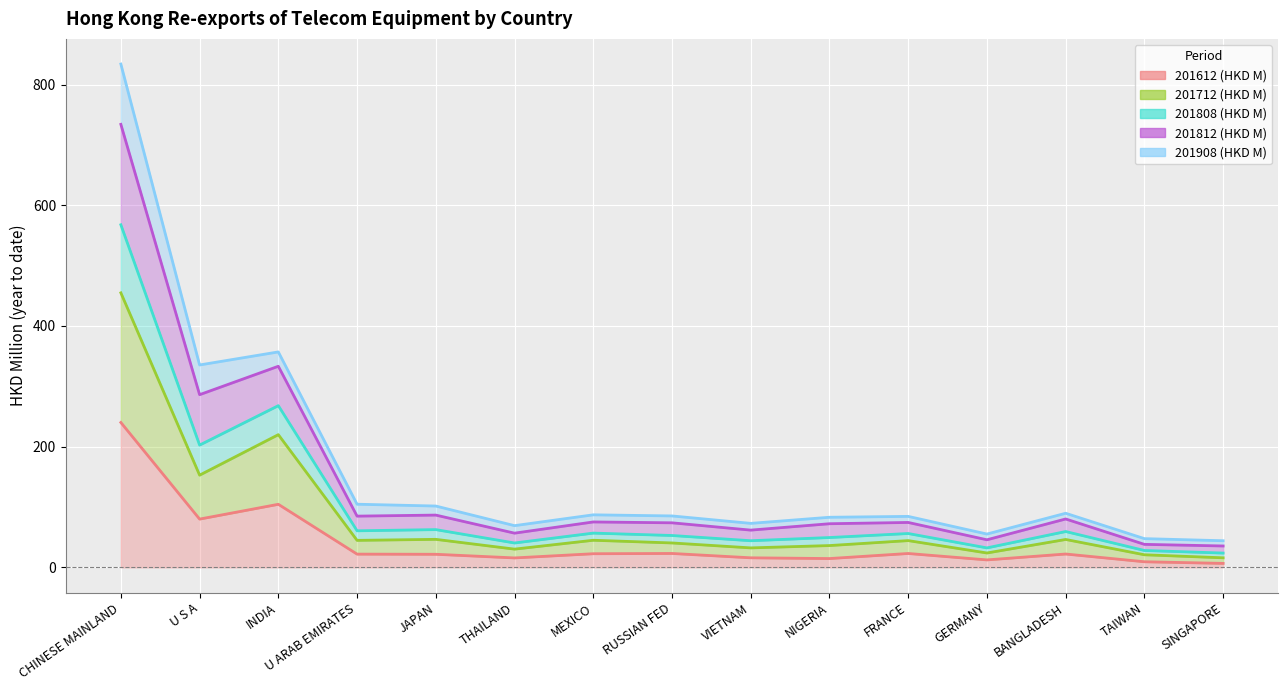

True or false: 201712 (HKD M) and 201612 (HKD M) cross at least once.

False